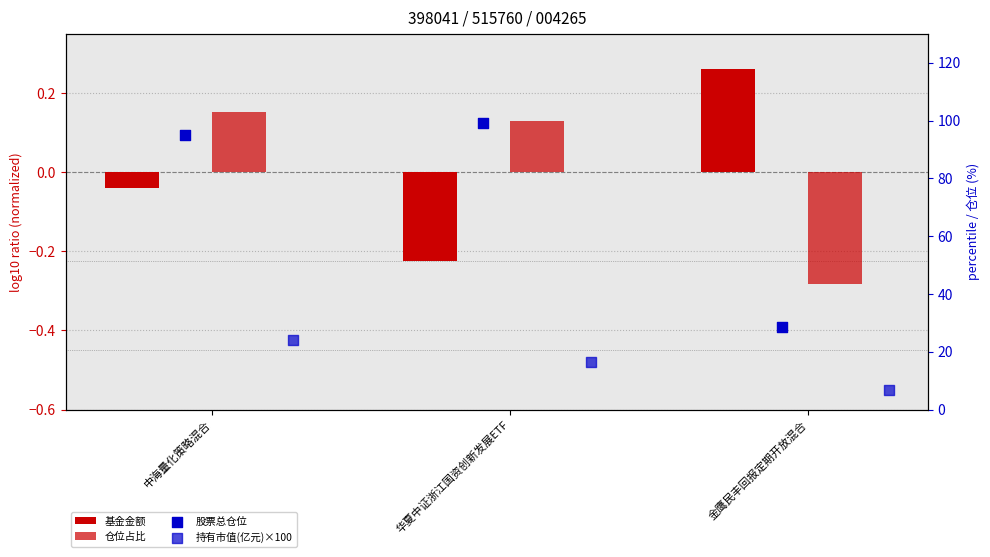

Which series has the widest spread of Y values?

股票总仓位